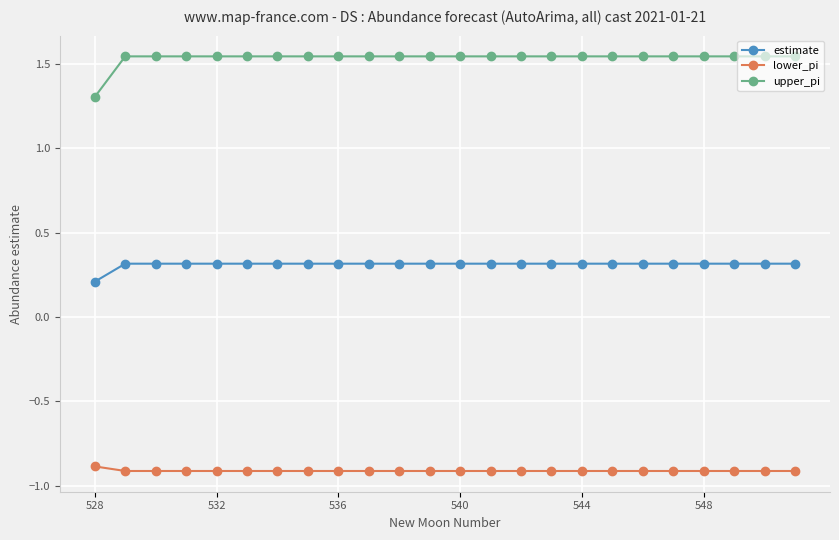

Which series has the largest range (max minus min)?

upper_pi